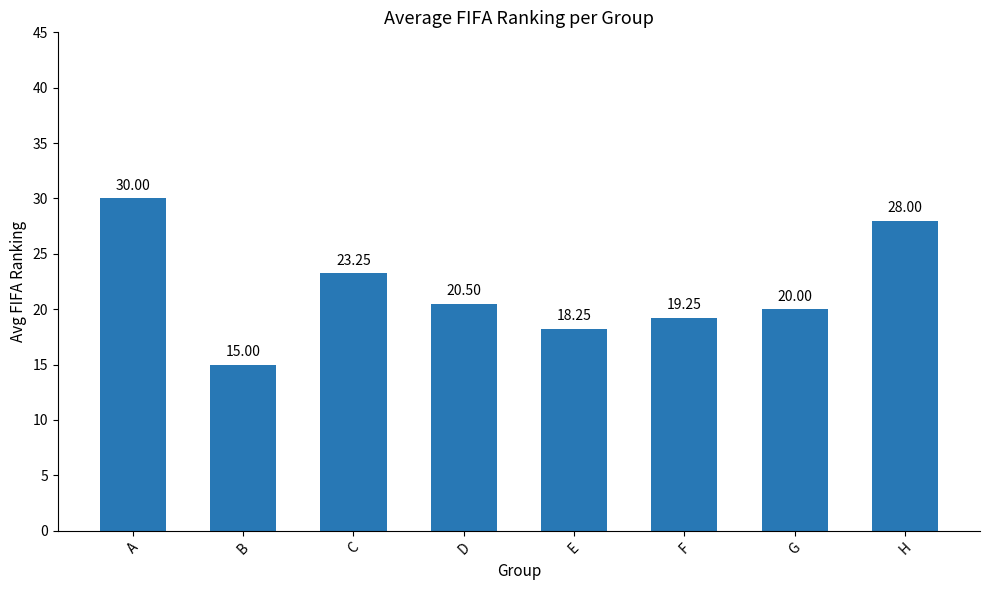

How many categories are shown in the chart?

8